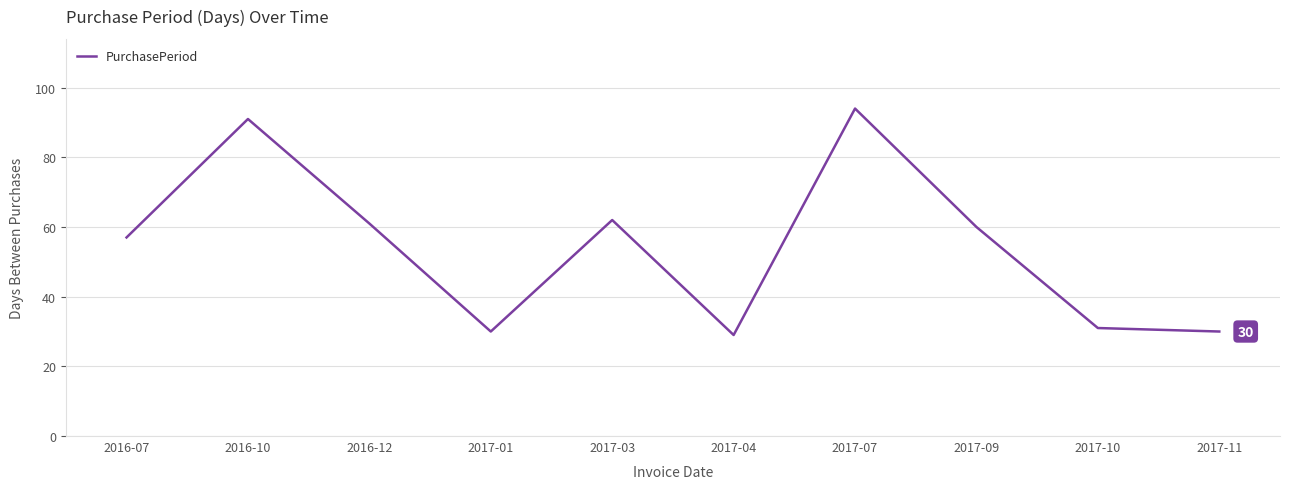

What position from the left is 2017-09?

8